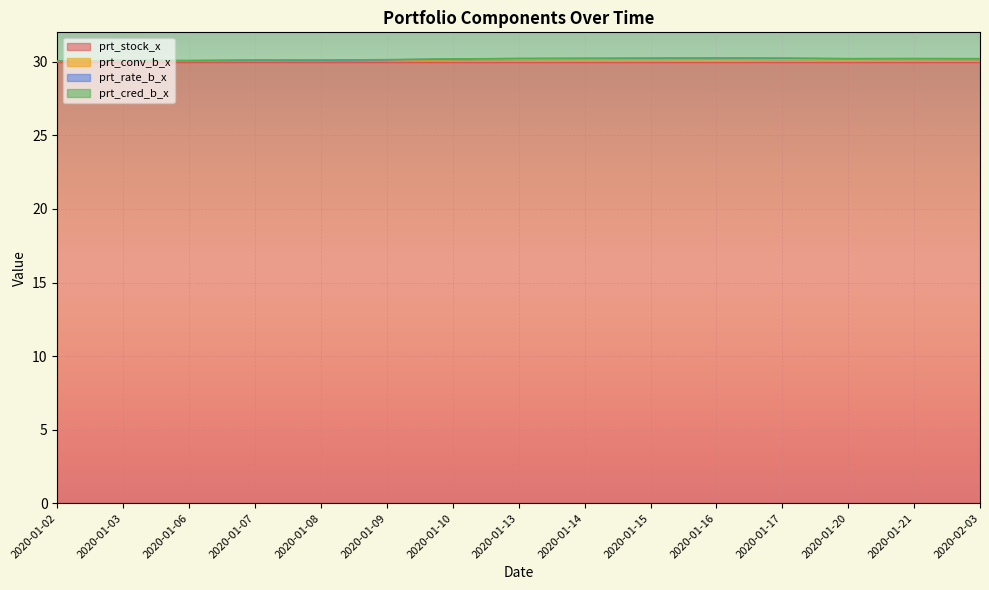

What is the greatest value displayed?

30.0